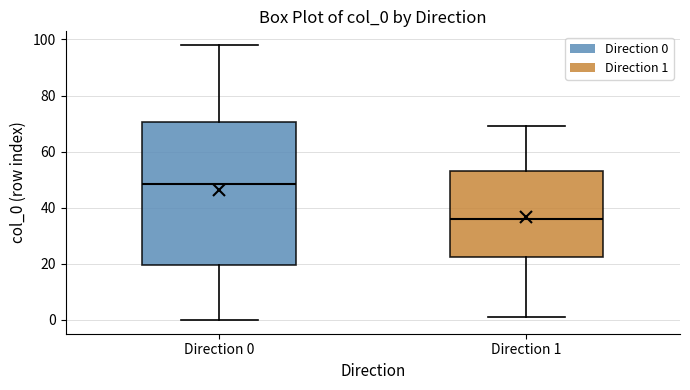

Reading left to right, transcribe this box plot: for each box, give where its median line is, the range the box spans, and where its two whiskers end, as read against the y-axis. The values are not printed on the chart, so give them approximately, as read against the axis.

Direction 0: median 48, box 20 to 70, whiskers 0 to 98
Direction 1: median 36, box 22 to 54, whiskers 2 to 70